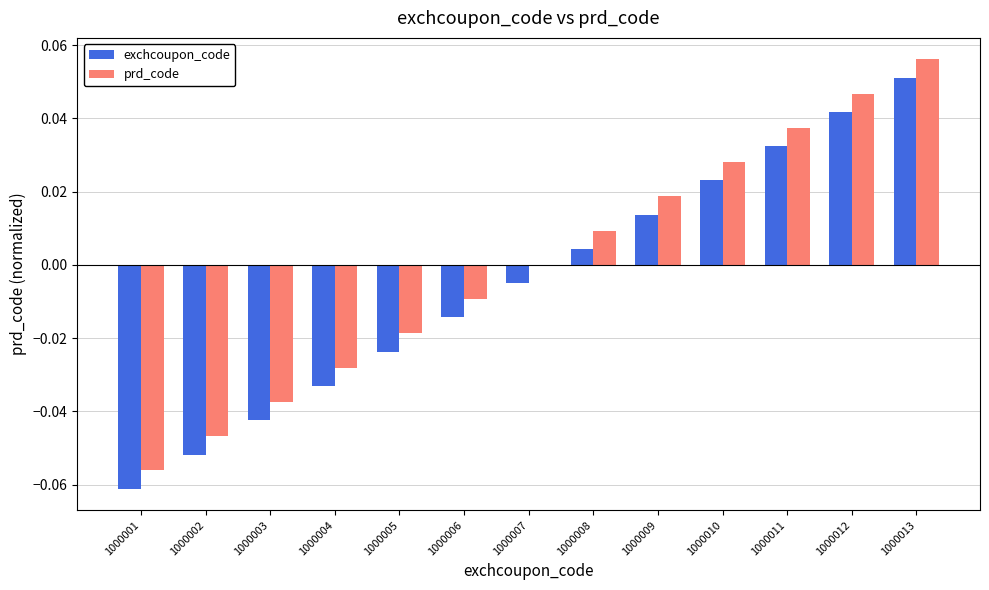

Which category has the highest value across all series?

1000013